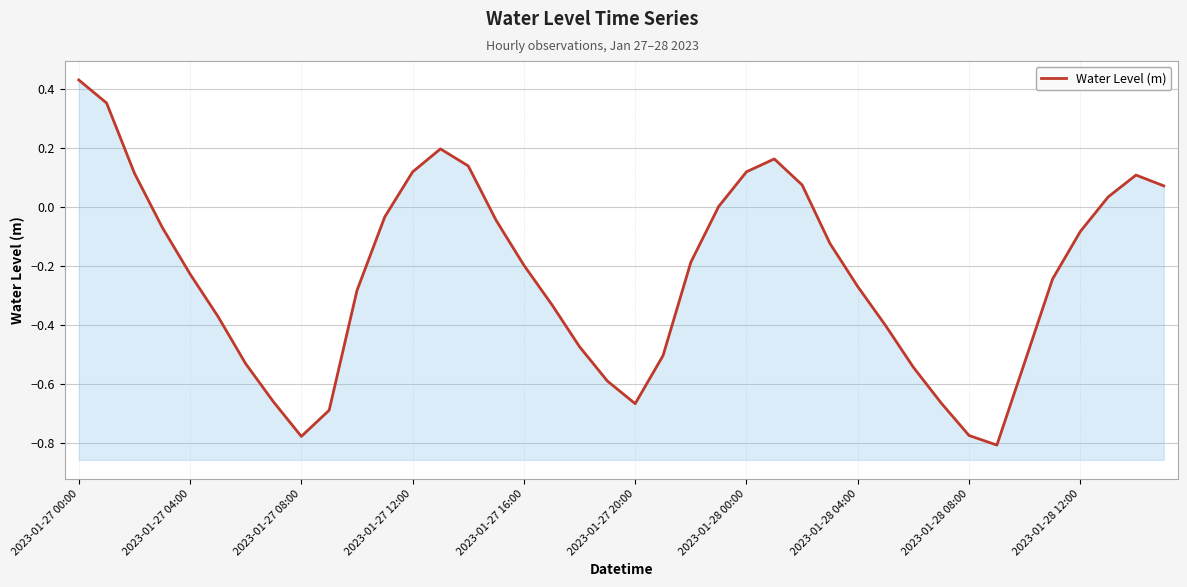

How many points are lower than both their immediate neighbors (excluding endpoints)?

3